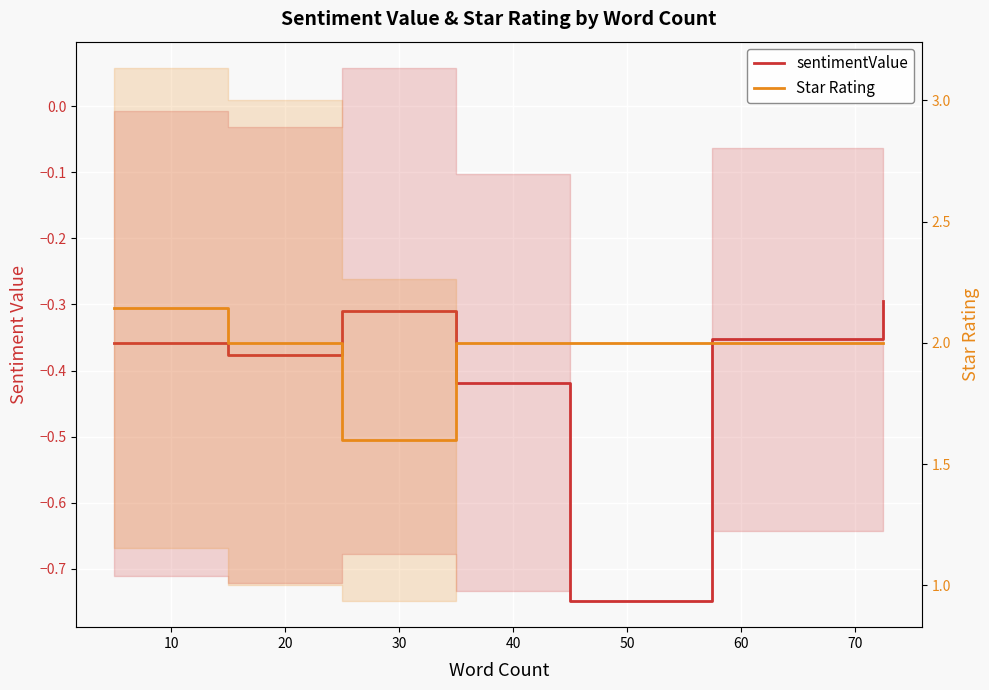

Reading left to right, extract all data points from this chart.

sentimentValue: -0.4	-0.4	-0.3	-0.4	-0.7	-0.4	-0.3
Star Rating: 2.1	2.0	1.6	2.0	2.0	2.0	2.0